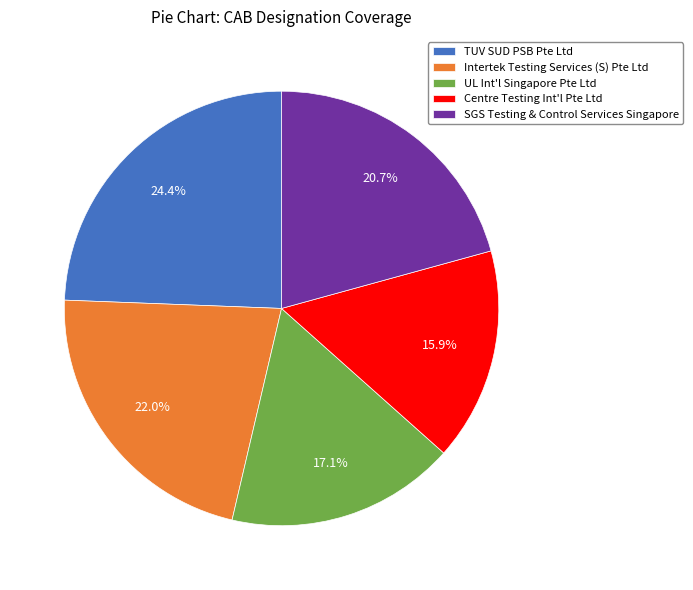

To the nearest percent, what is the average slice percentage?

20%